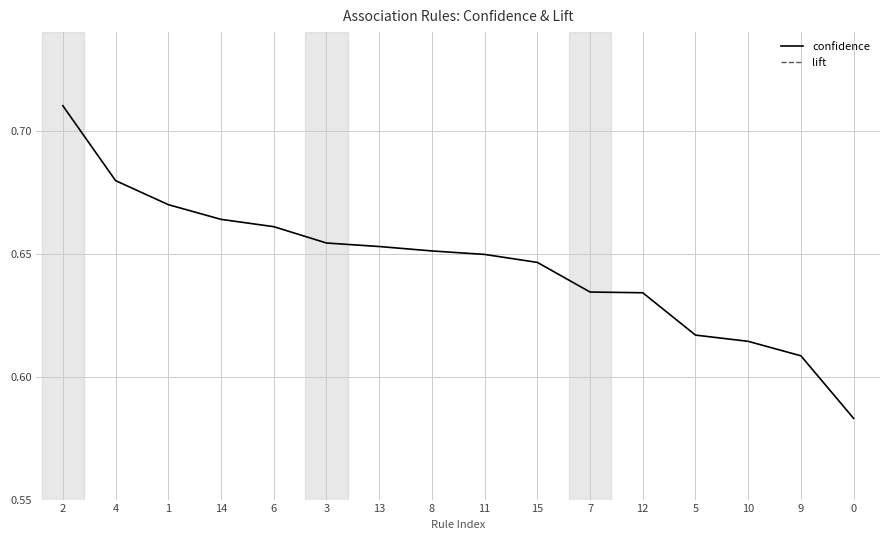

The confidence series shows 1.0 at 0. True or false?

False